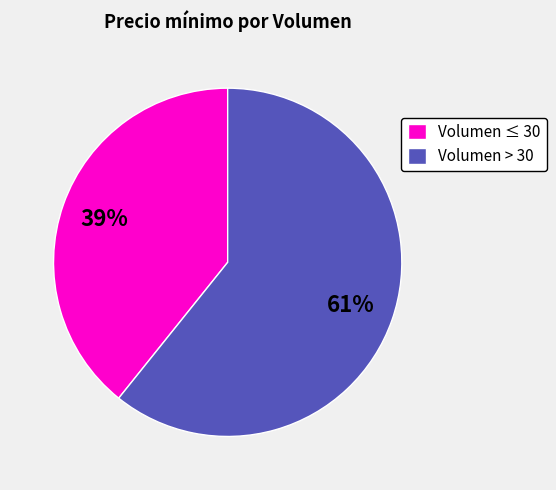

Which has a higher value, Volumen > 30 or Volumen ≤ 30?

Volumen > 30